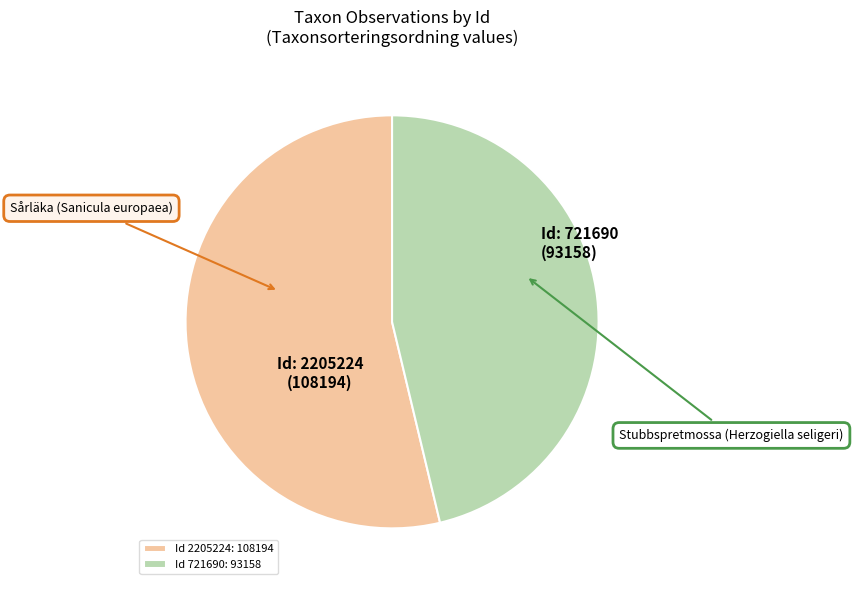

How many slices are in this pie chart?

2